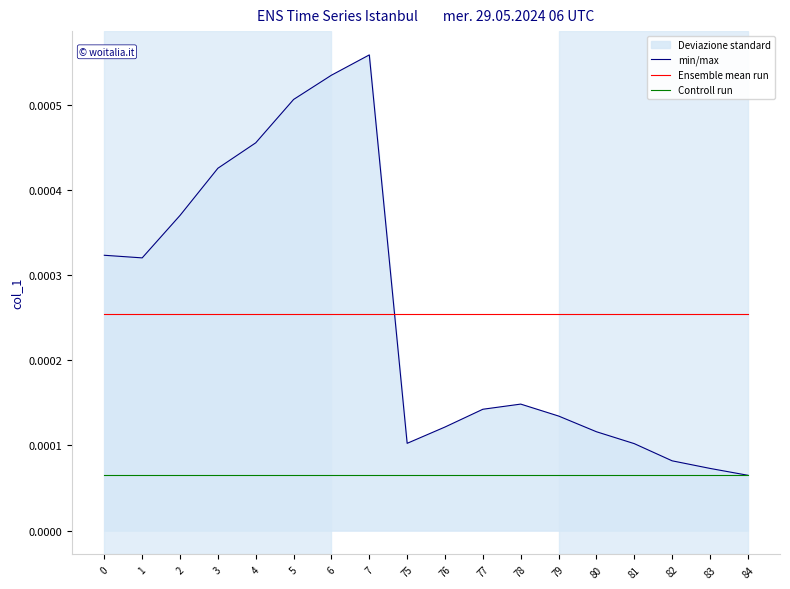

Between 82 and 4, which is larger?

4